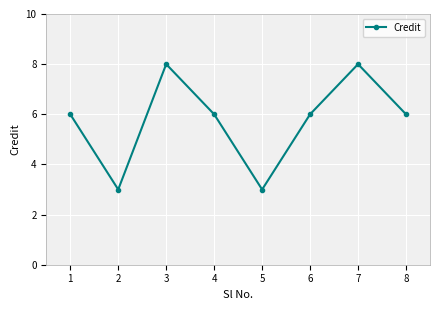

What is the change in value from 2 to 7?

+5